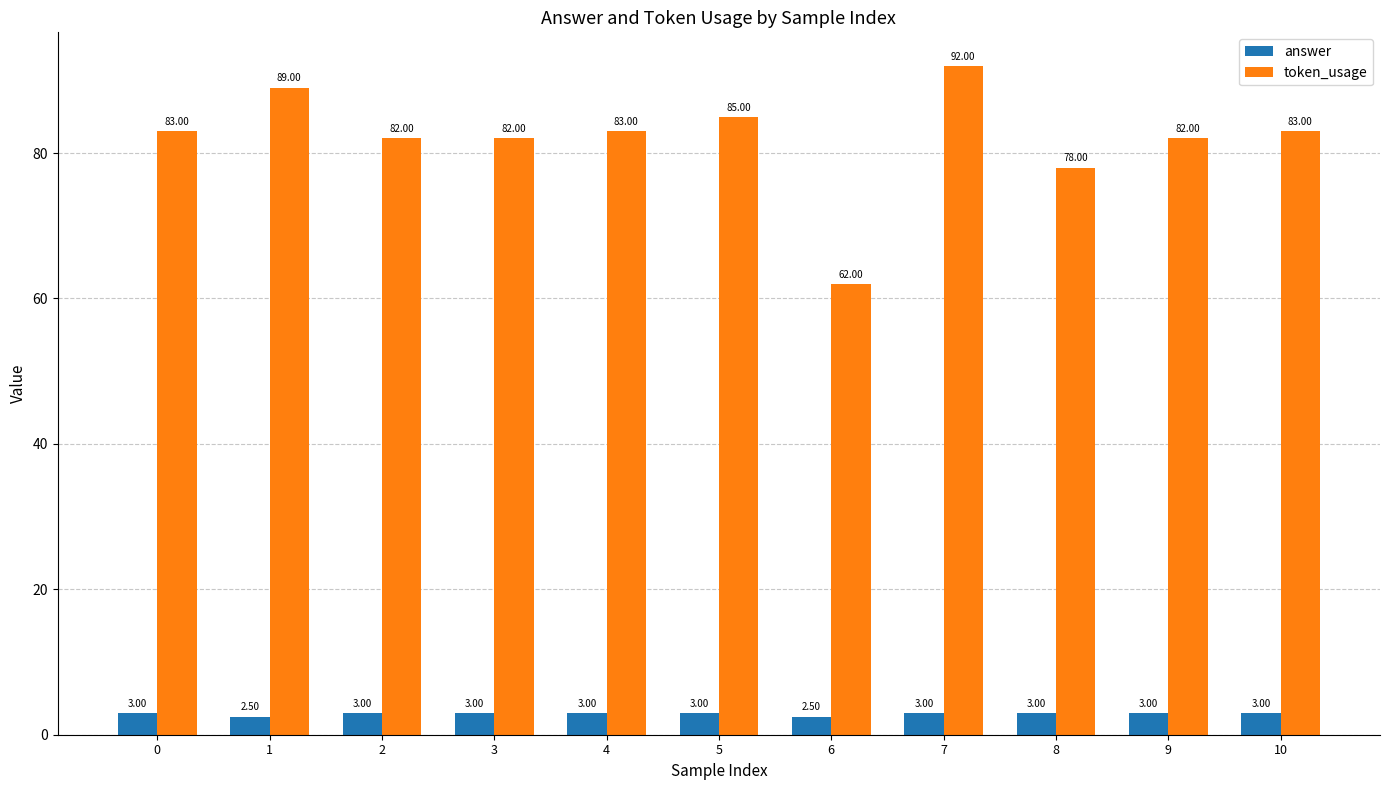

How many data points in answer are less than 3?

2